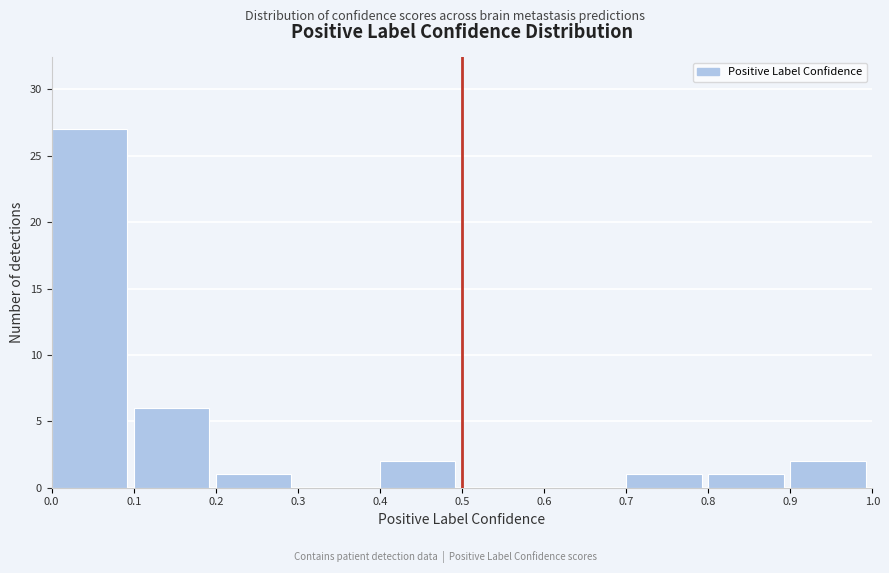

Reading left to right, transcribe this chart: for each bar, give the range it covers on the x-axis and its height. The values are not printed on the chart, so give them approximately, as read against the axis.

0.0 to 0.1: 27
0.1 to 0.2: 6
0.2 to 0.3: 1
0.3 to 0.4: 0
0.4 to 0.5: 2
0.5 to 0.6: 0
0.6 to 0.7: 0
0.7 to 0.8: 1
0.8 to 0.9: 1
0.9 to 1.0: 2